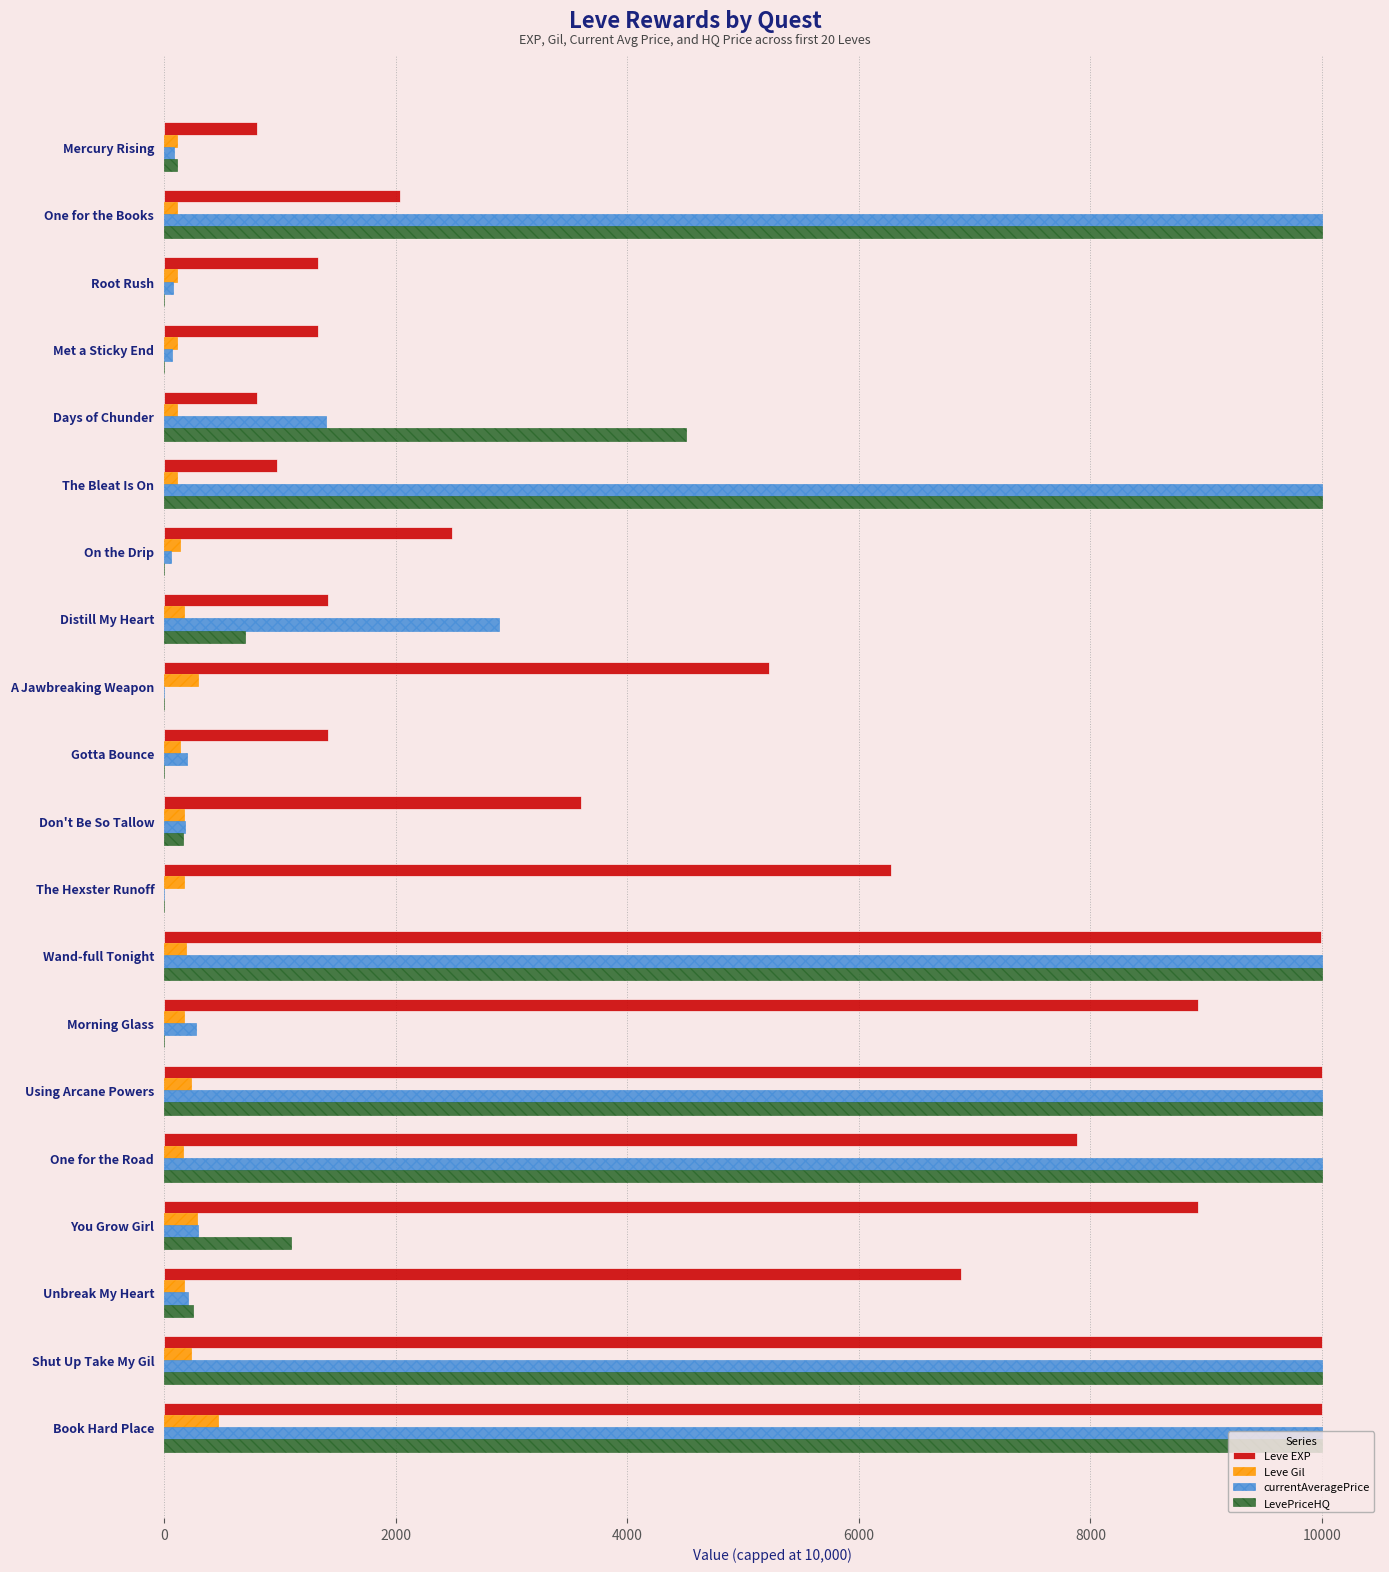

At which label is LevePriceHQ closest to 5000?

Days of Chunder